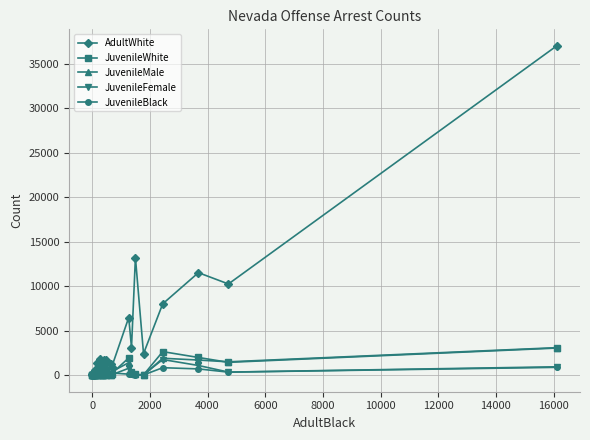

Which series has the widest spread of values?

AdultWhite